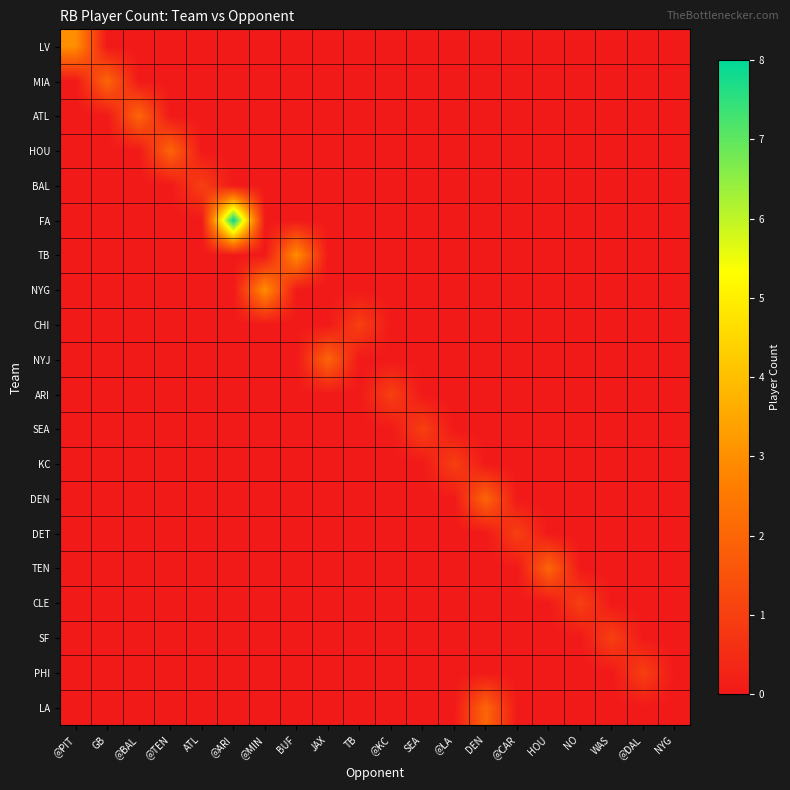

Which series has the largest range (max minus min)?

FA